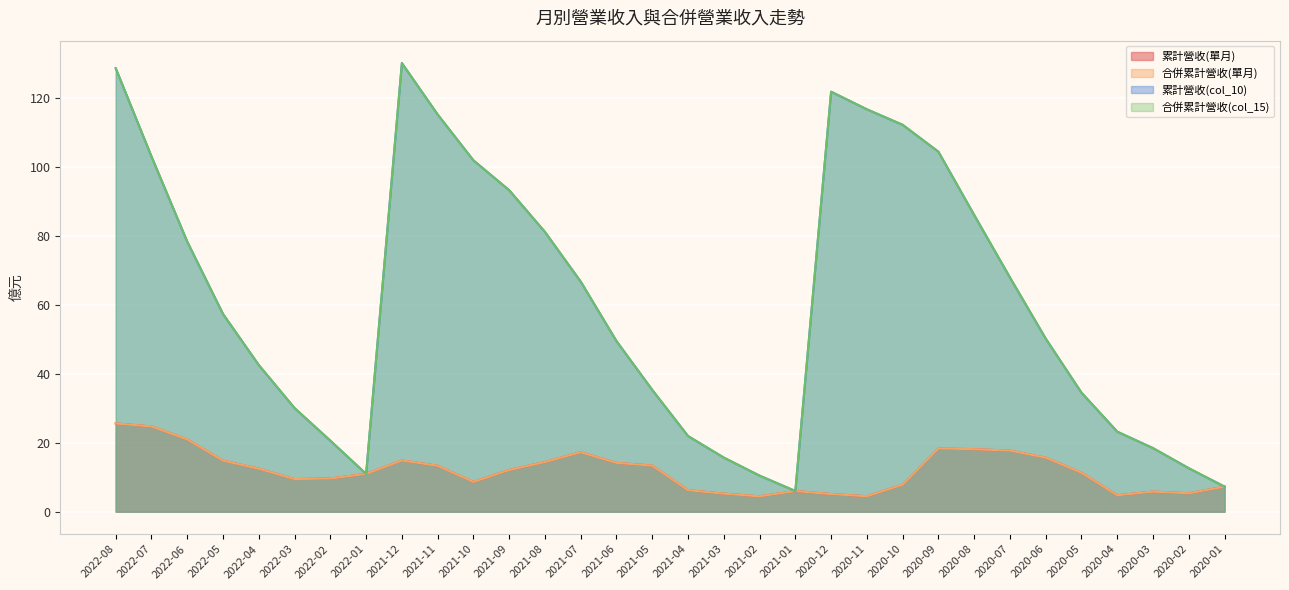

What is the label of the 2nd point from the right?

2020-02